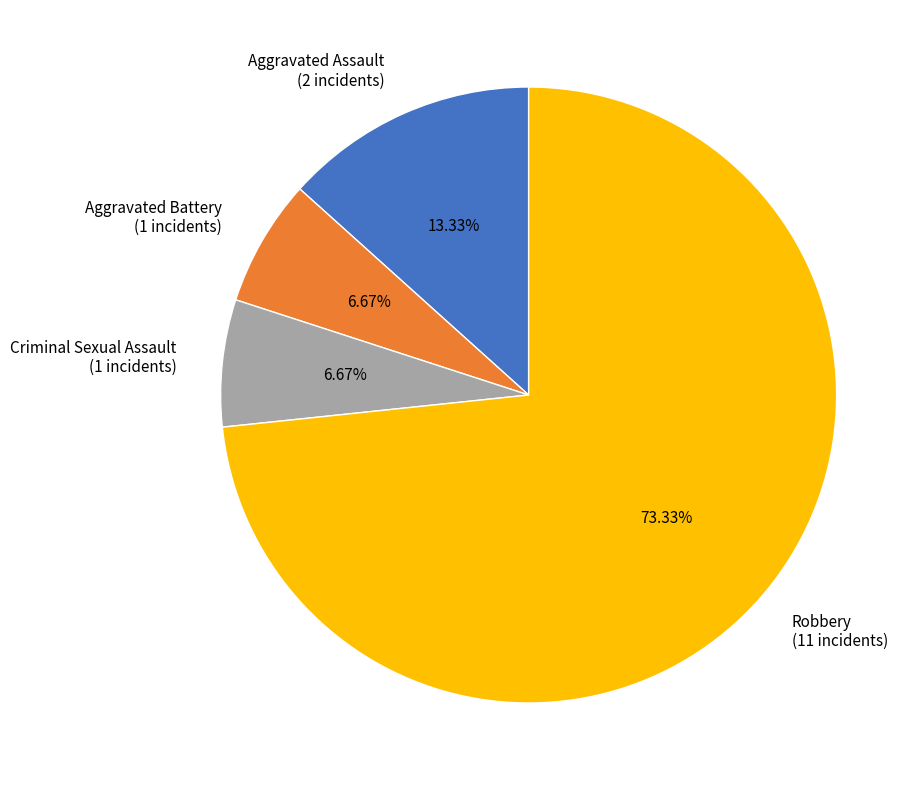

Approximately how many times larger is the value at Robbery compared to Aggravated Battery?

11.0